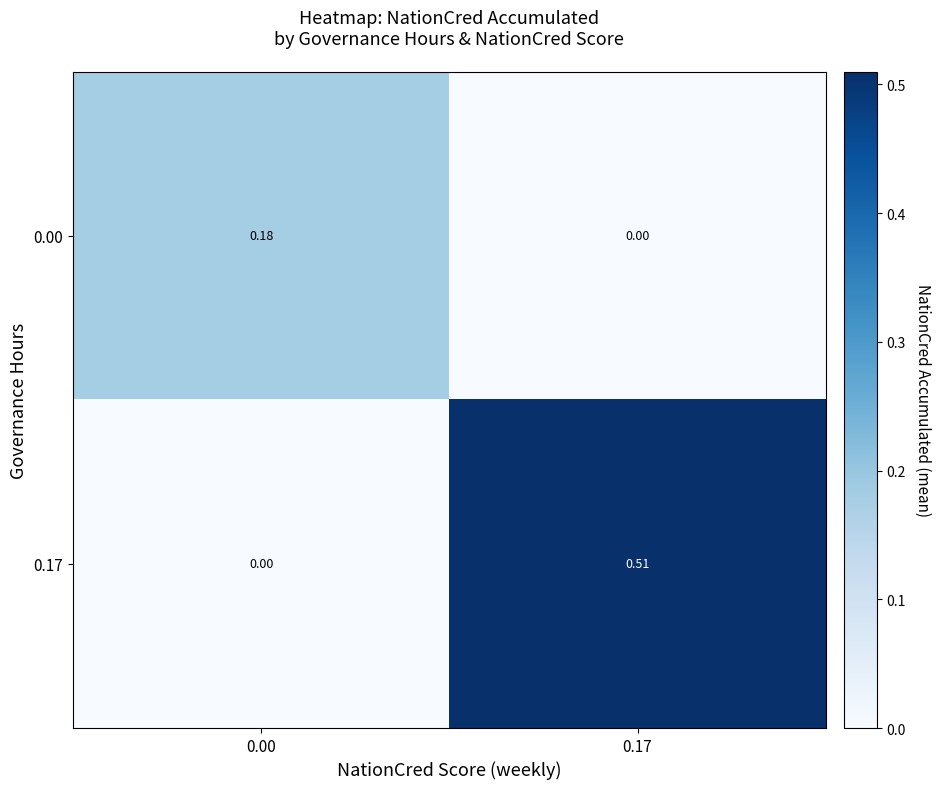

Is the value of 0.17 at 0.17 greater than the value of 0.00 at 0.17?

Yes